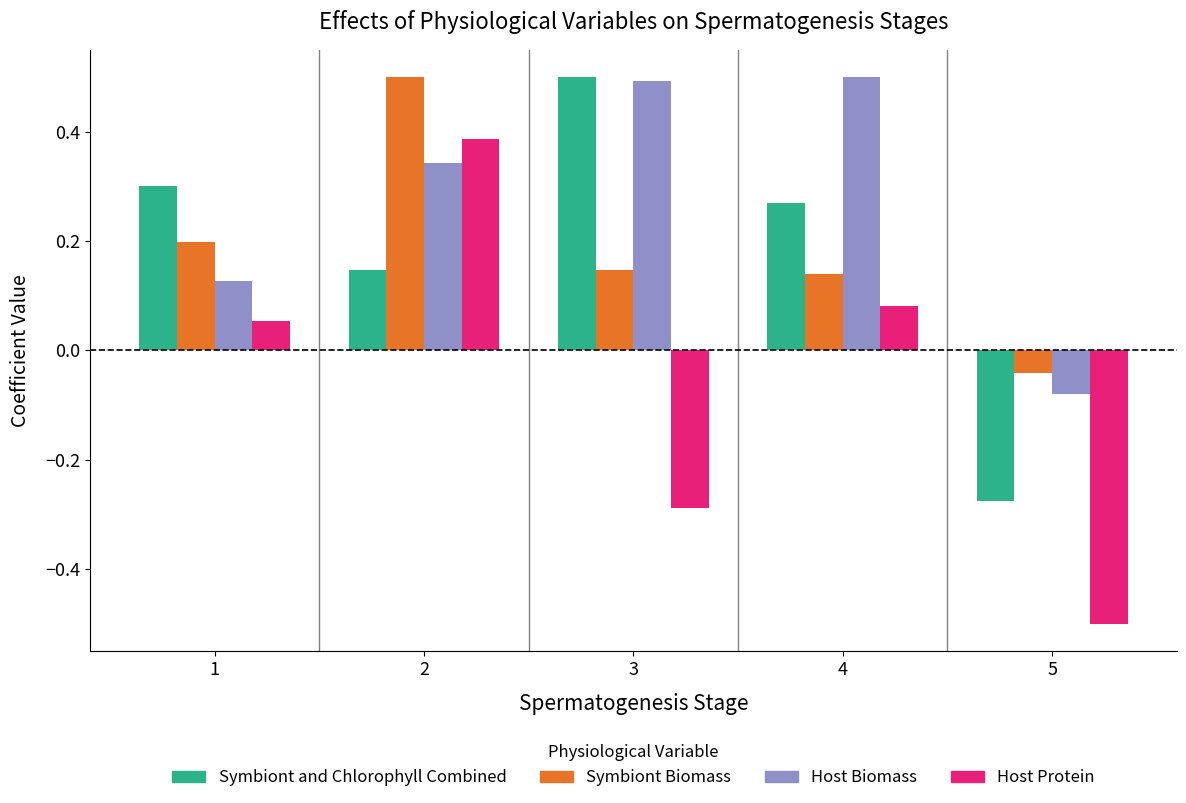

True or false: Symbiont and Chlorophyll Combined has a value of 0.3 at 4.

True